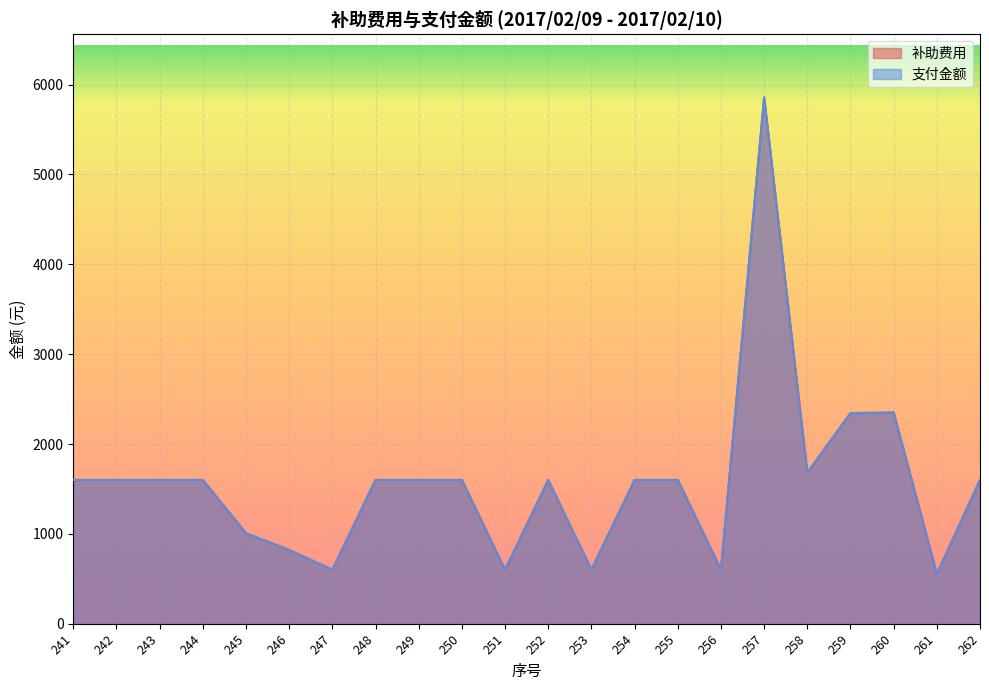

What is the value of the 支付金额 point at the 21st from the left?

553.4